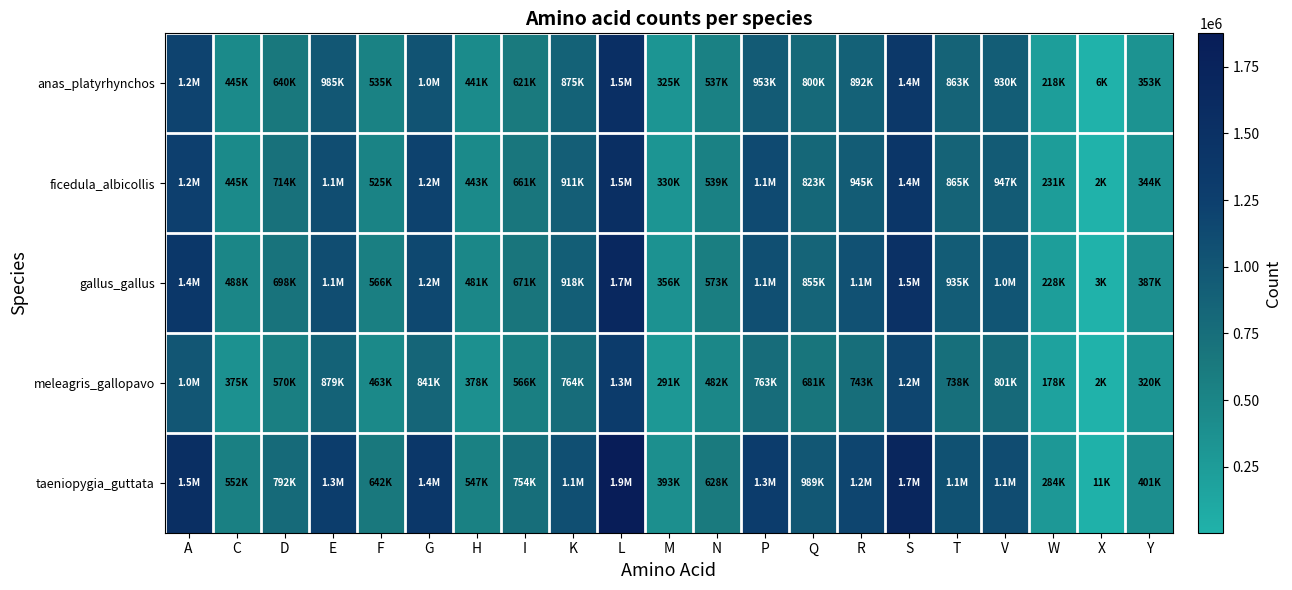

What is the total value across all series at Y?

1804966